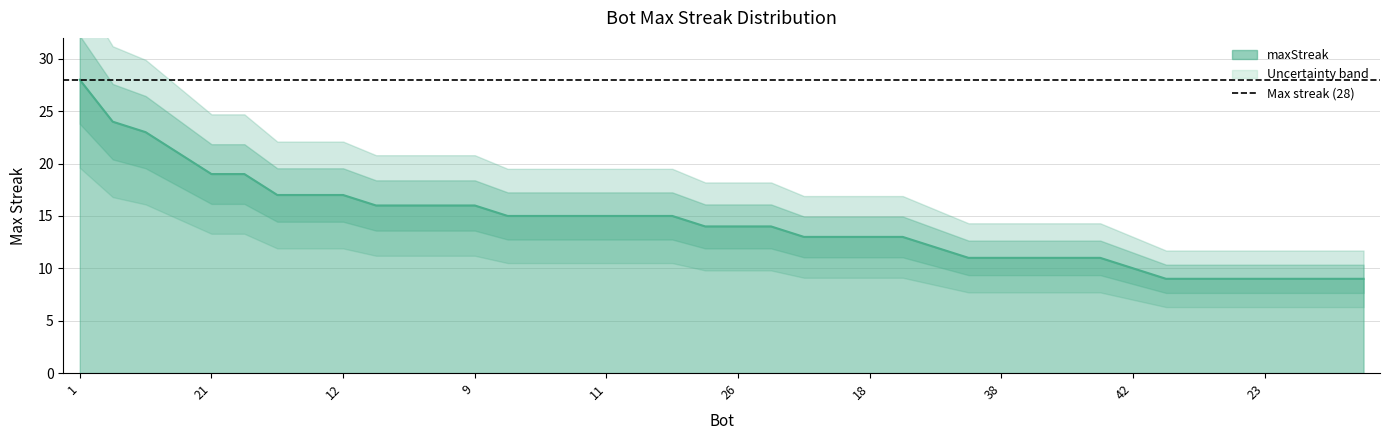

How many lines are shown in the chart?

1